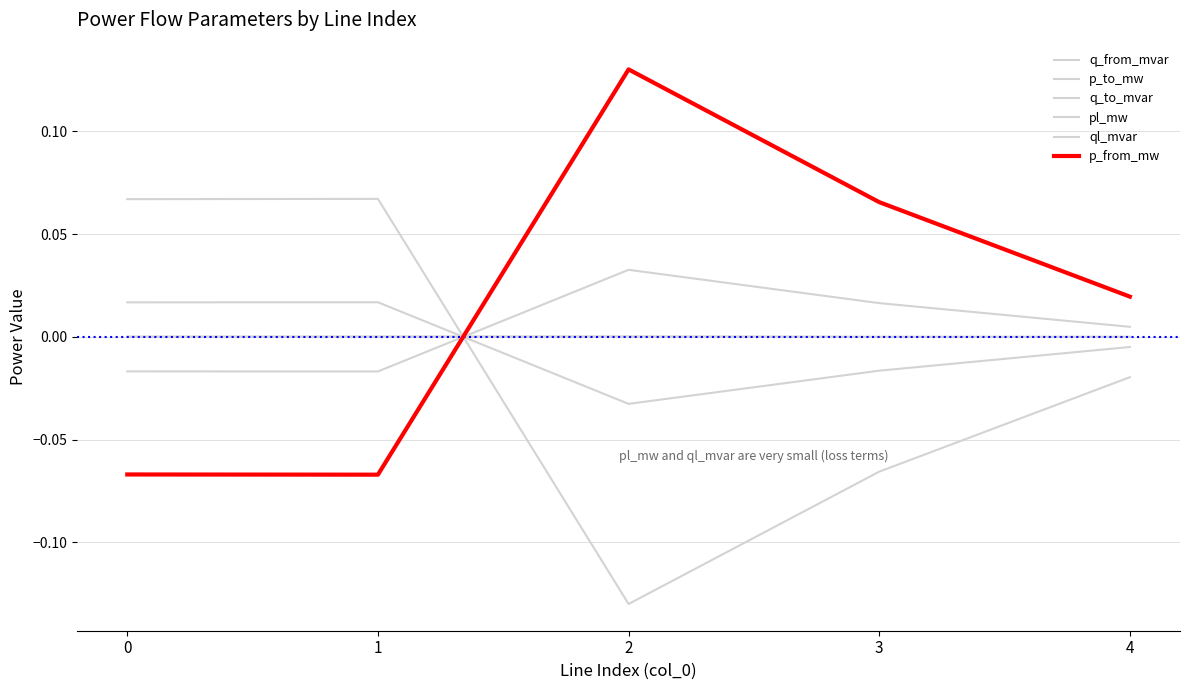

At how many categories does at least one series exceed 0?

5